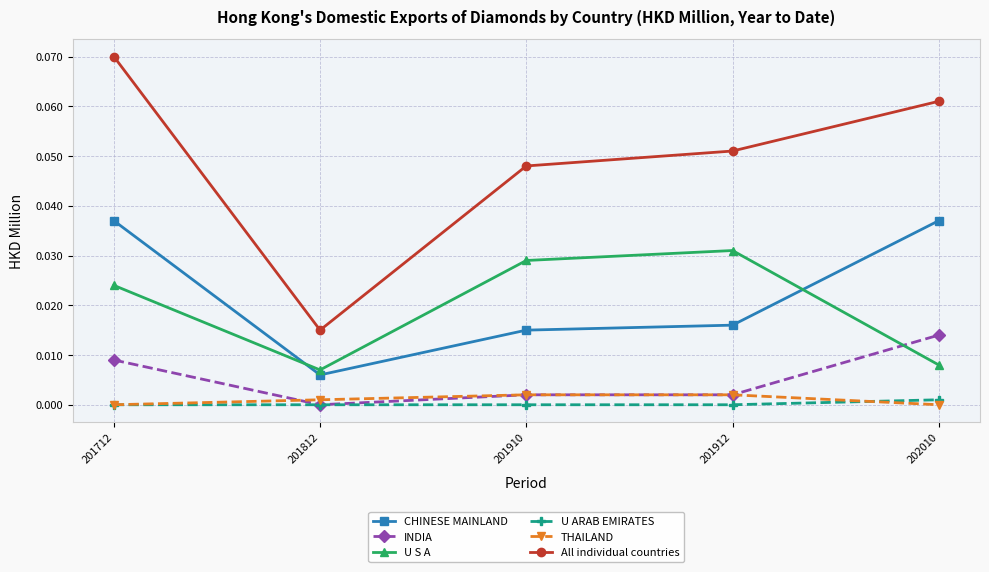

True or false: U ARAB EMIRATES and CHINESE MAINLAND cross at least once.

False